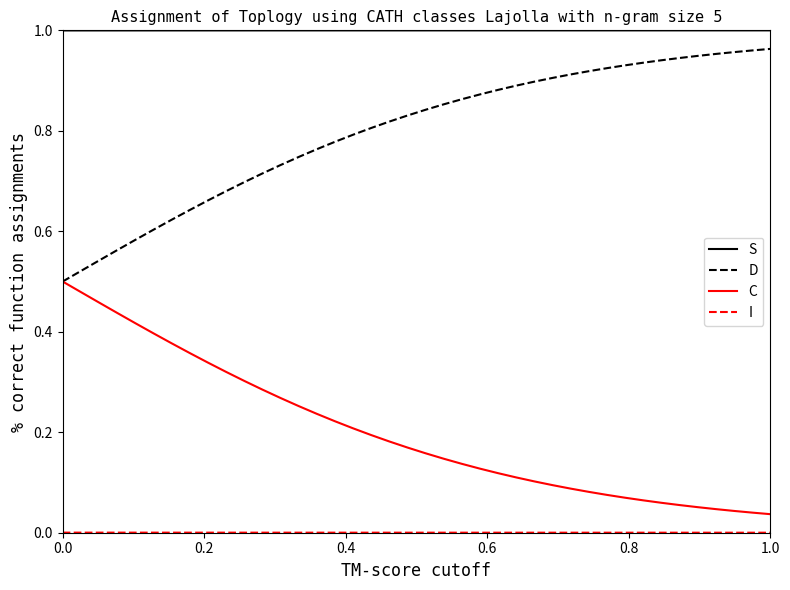

True or false: D and S intersect in this chart.

False